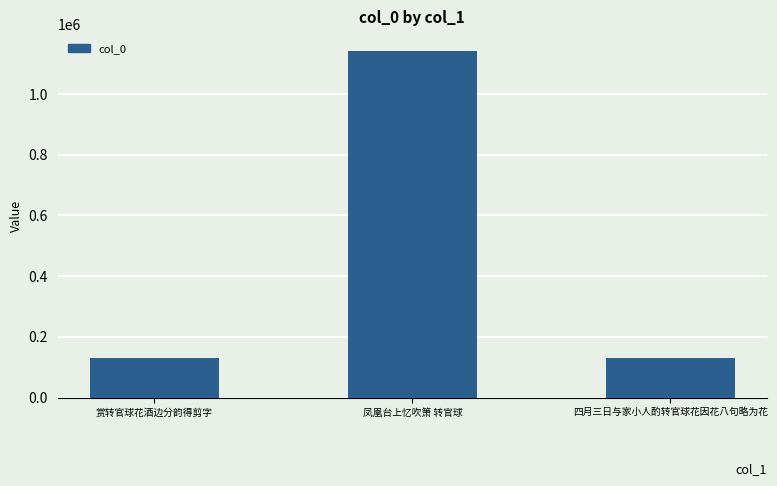

Is it true that the value at 赏转官球花酒边分韵得剪字 is 131216?

True